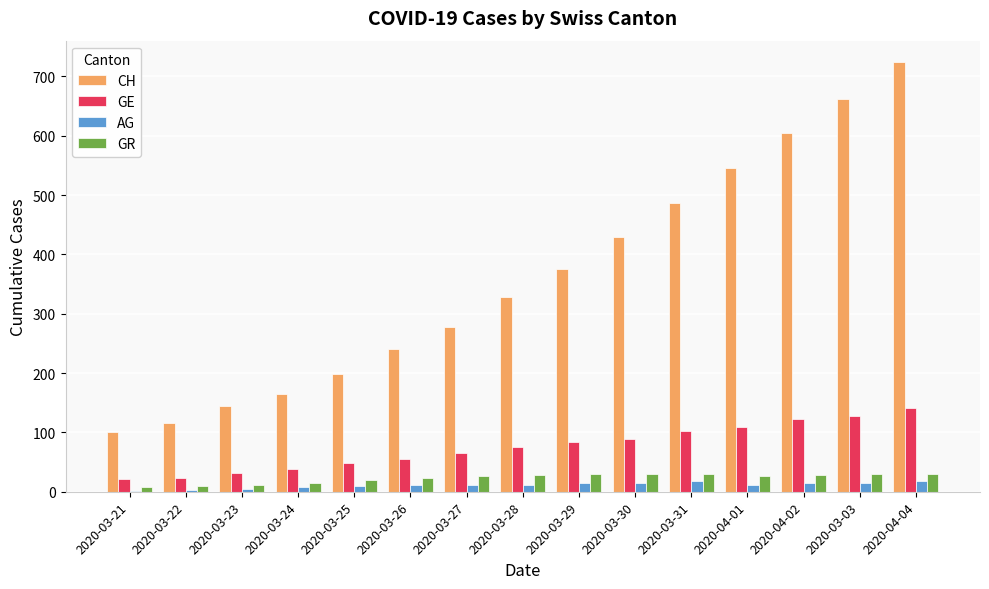

Where is CH nearest to the value 412?

2020-03-30